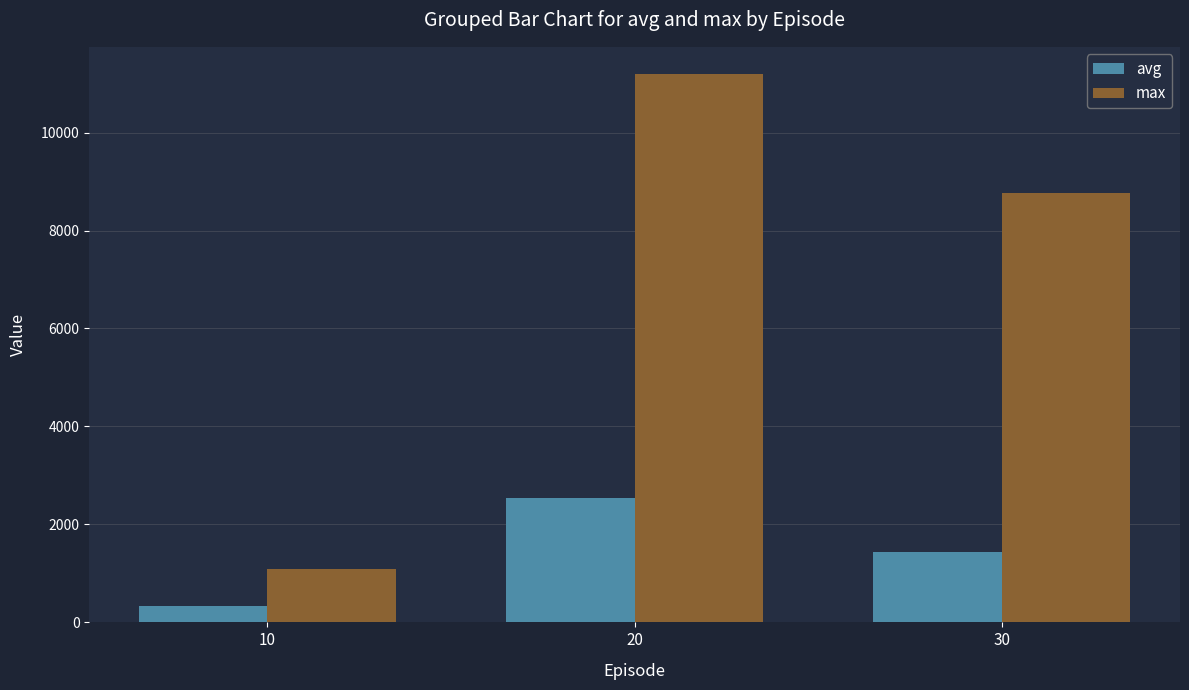

List the series in order of their overall mean, highest first.

max, avg